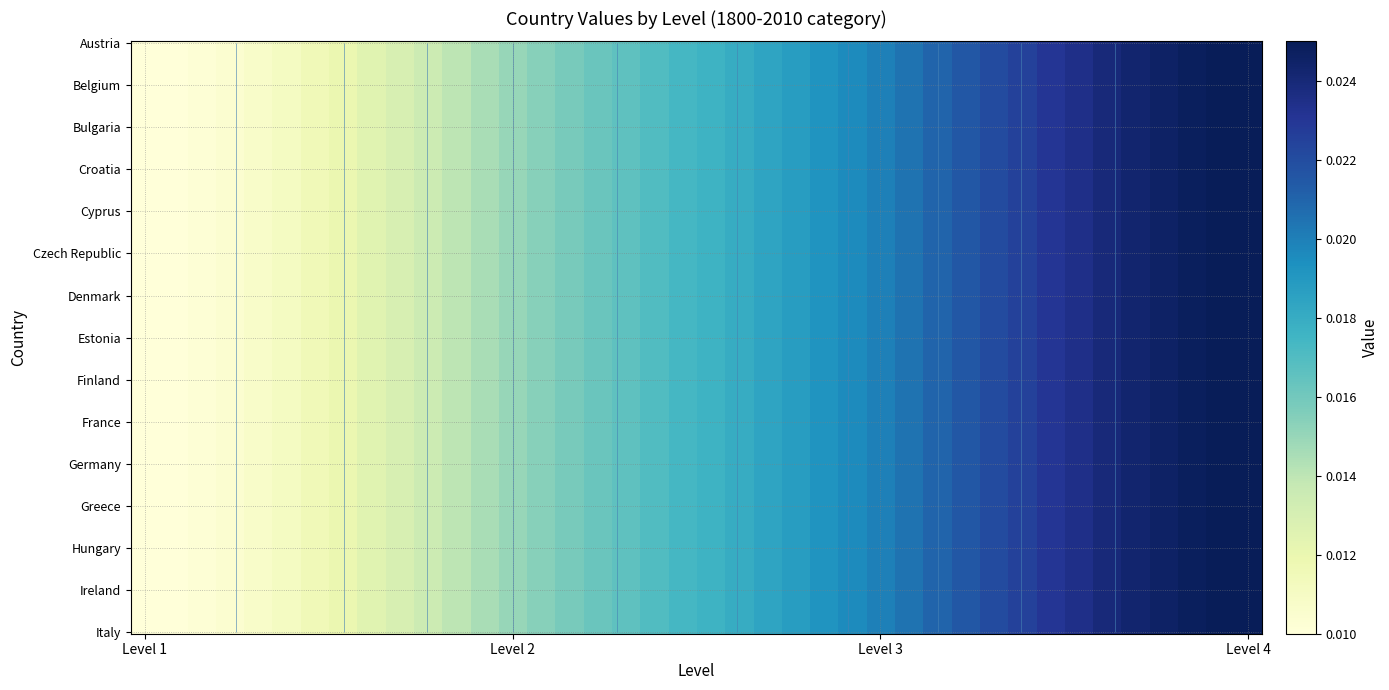

What is the sum of all Finland values?

0.1